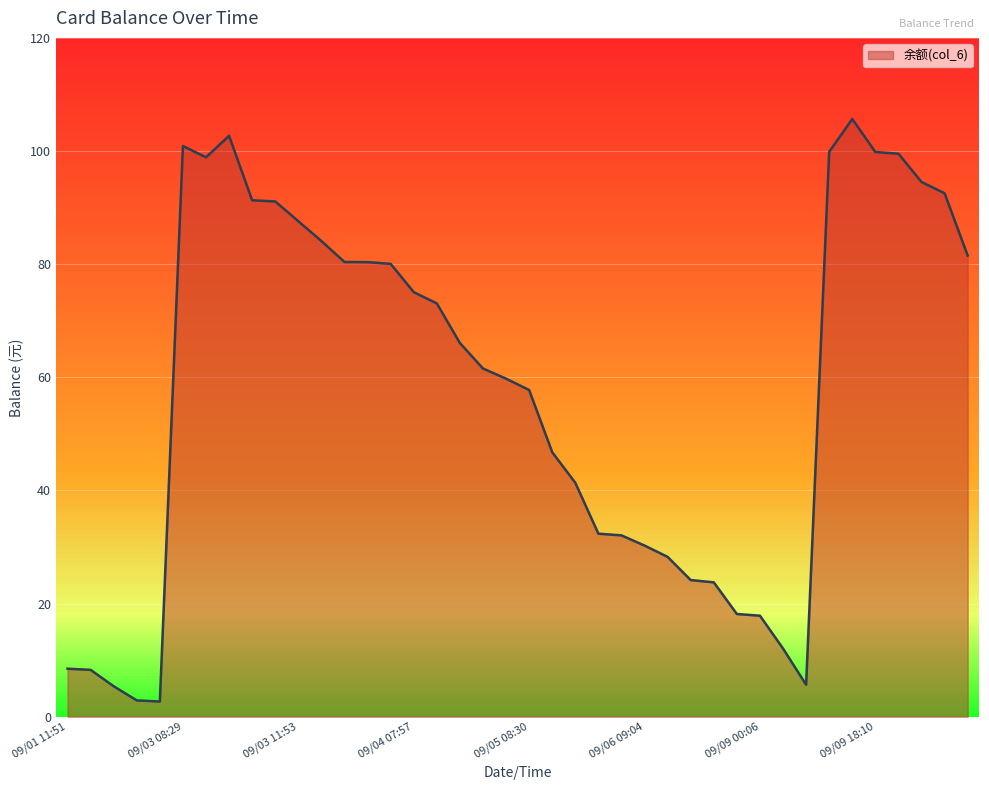

What is the minimum value shown in the chart?

2.7